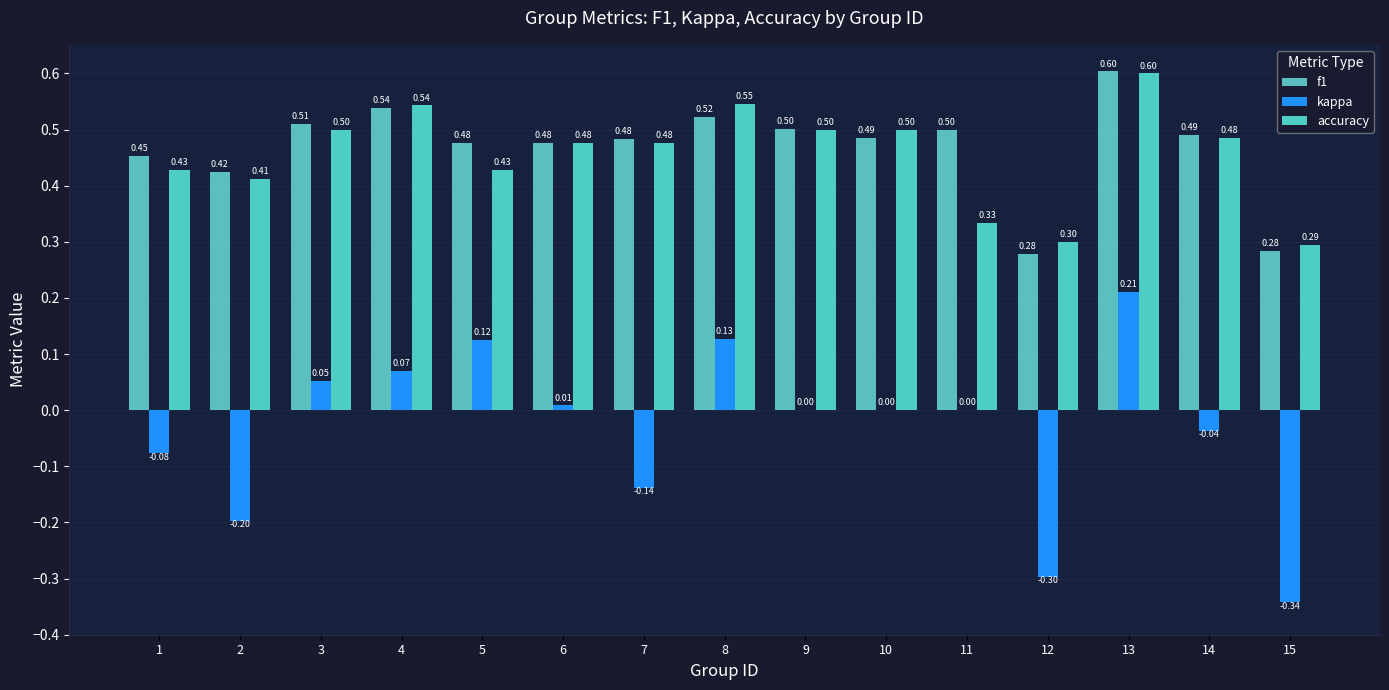

What are all the series names shown in the legend?

f1, kappa, accuracy